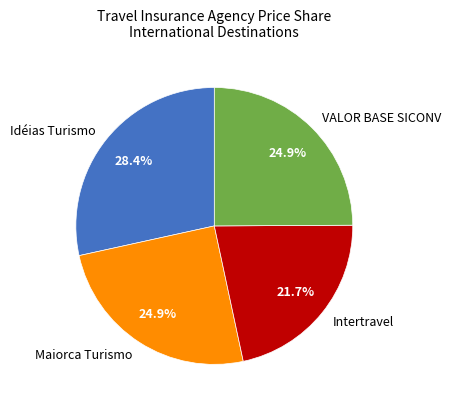

To the nearest percent, what is the difference between the VALOR BASE SICONV and Intertravel slice percentages?

3%